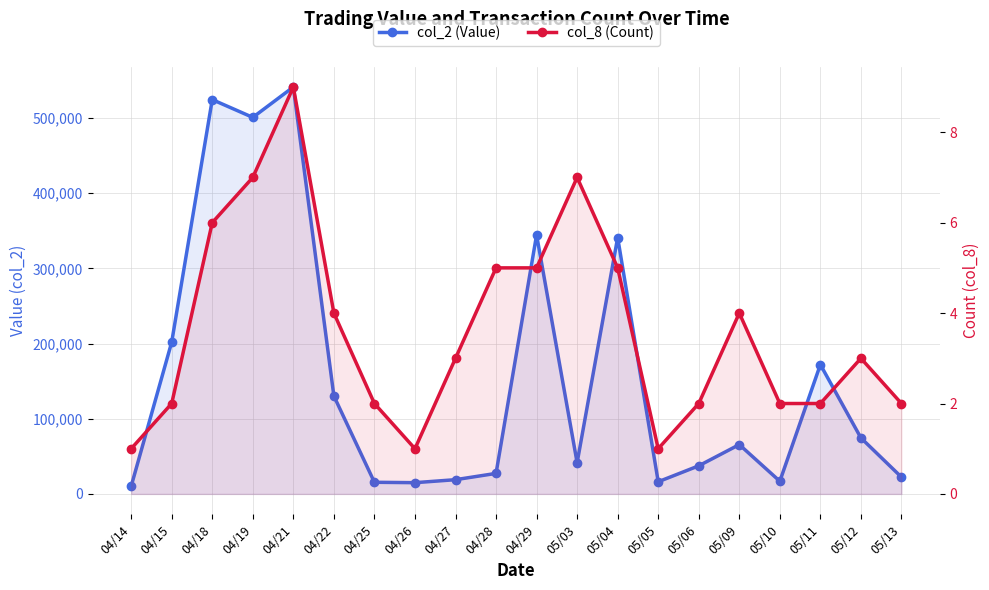

What position from the right is 04/22?

15